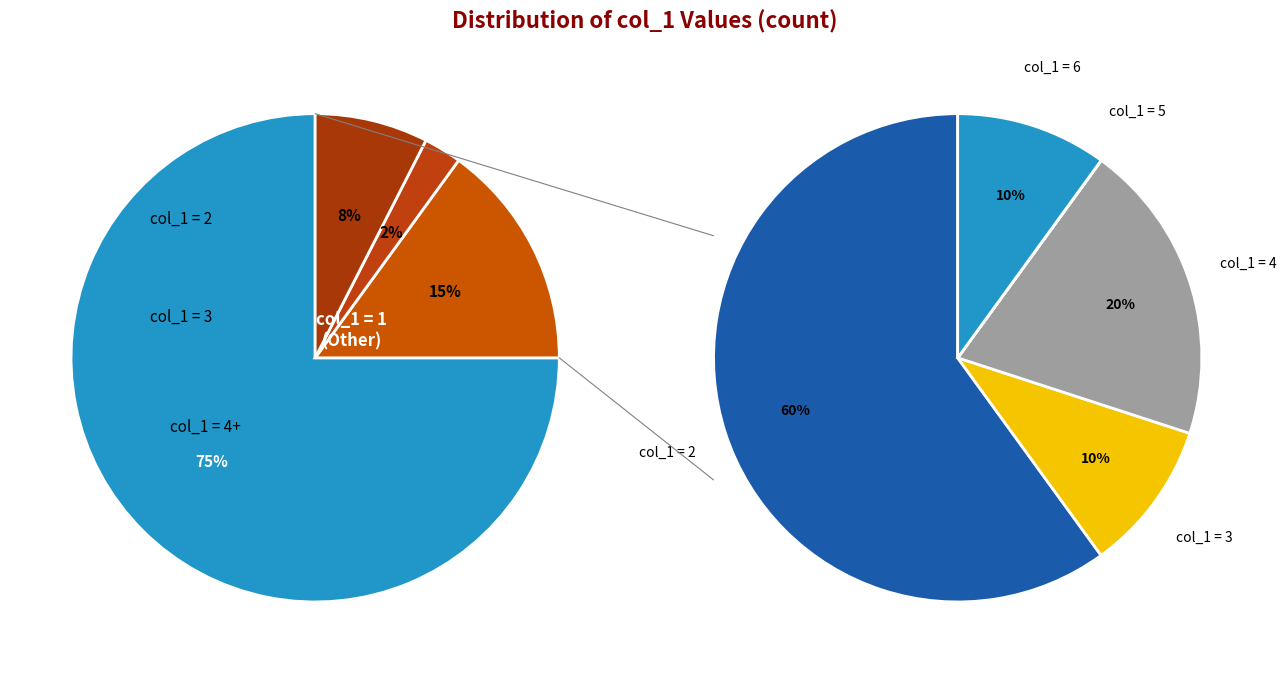

What is the smallest slice in the pie chart?

1